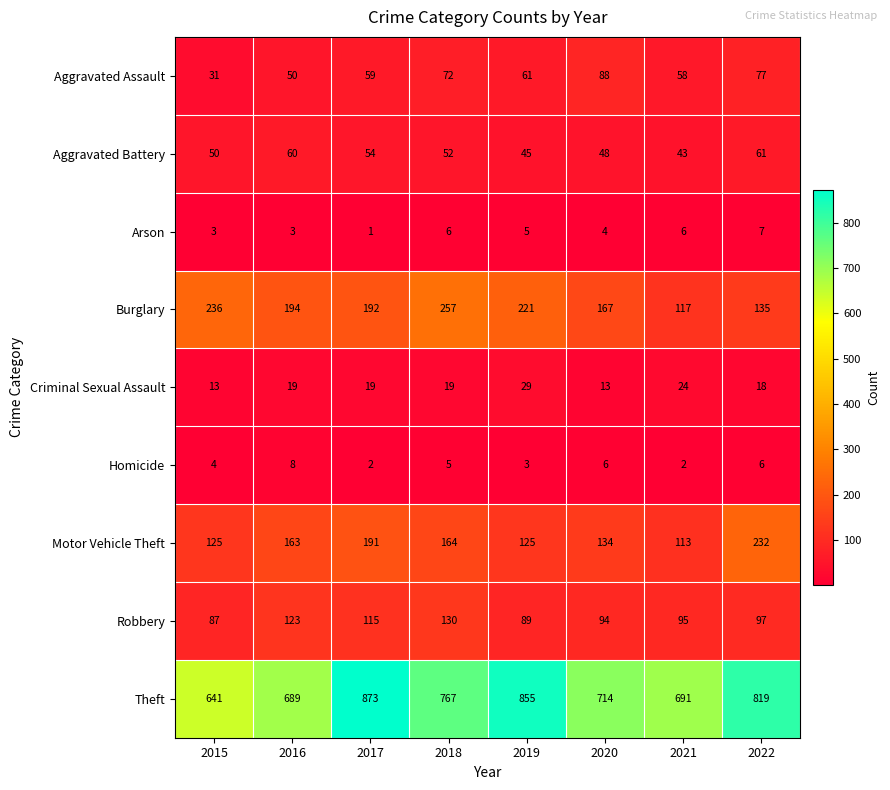

Is it true that Aggravated Battery equals 52 at 2018?

True